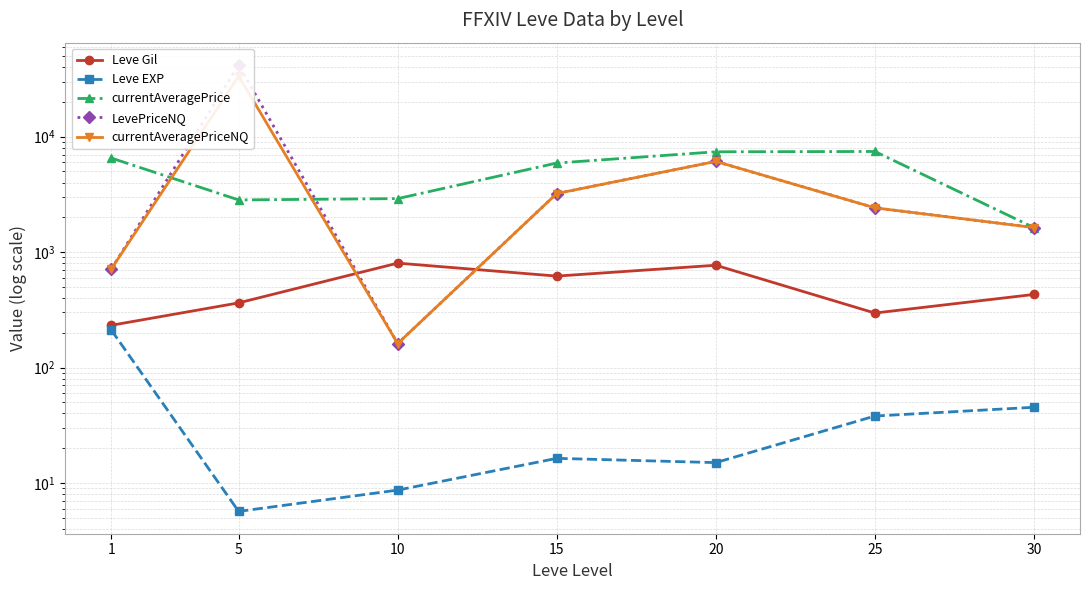

Rank the series at 10 from lowest to highest value.

Leve EXP, LevePriceNQ, currentAveragePriceNQ, Leve Gil, currentAveragePrice